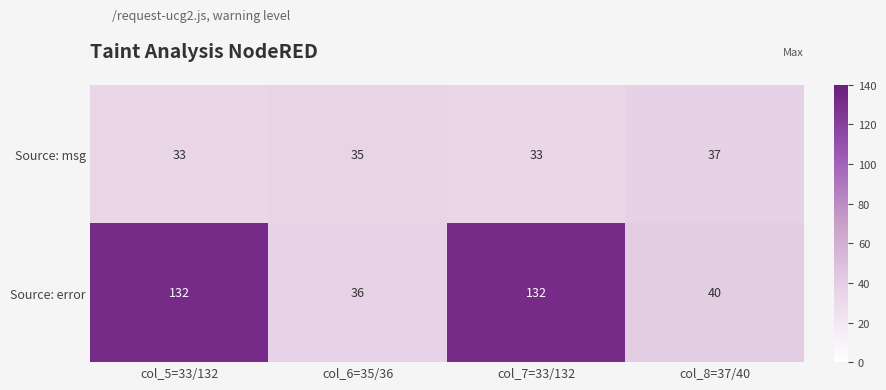

Is it true that Source: error equals 90 at col_5=33/132?

False